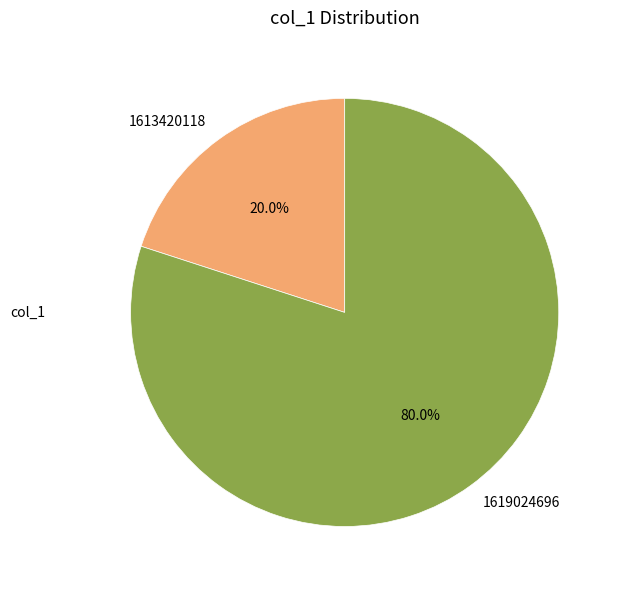

What percentage do 1619024696 and 1613420118 together represent?

100.0%